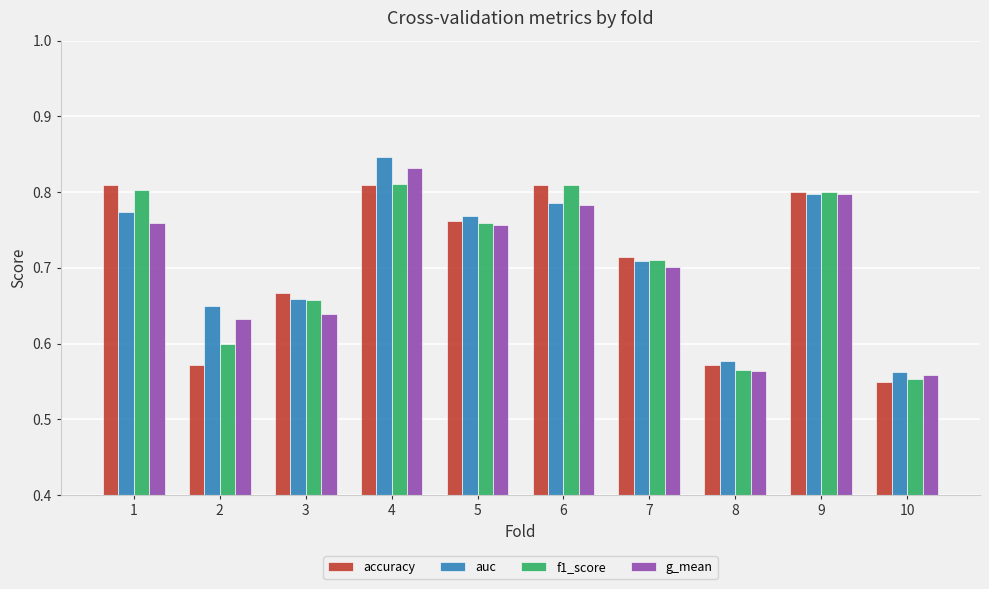

The accuracy series shows 0.6 at 10. True or false?

True